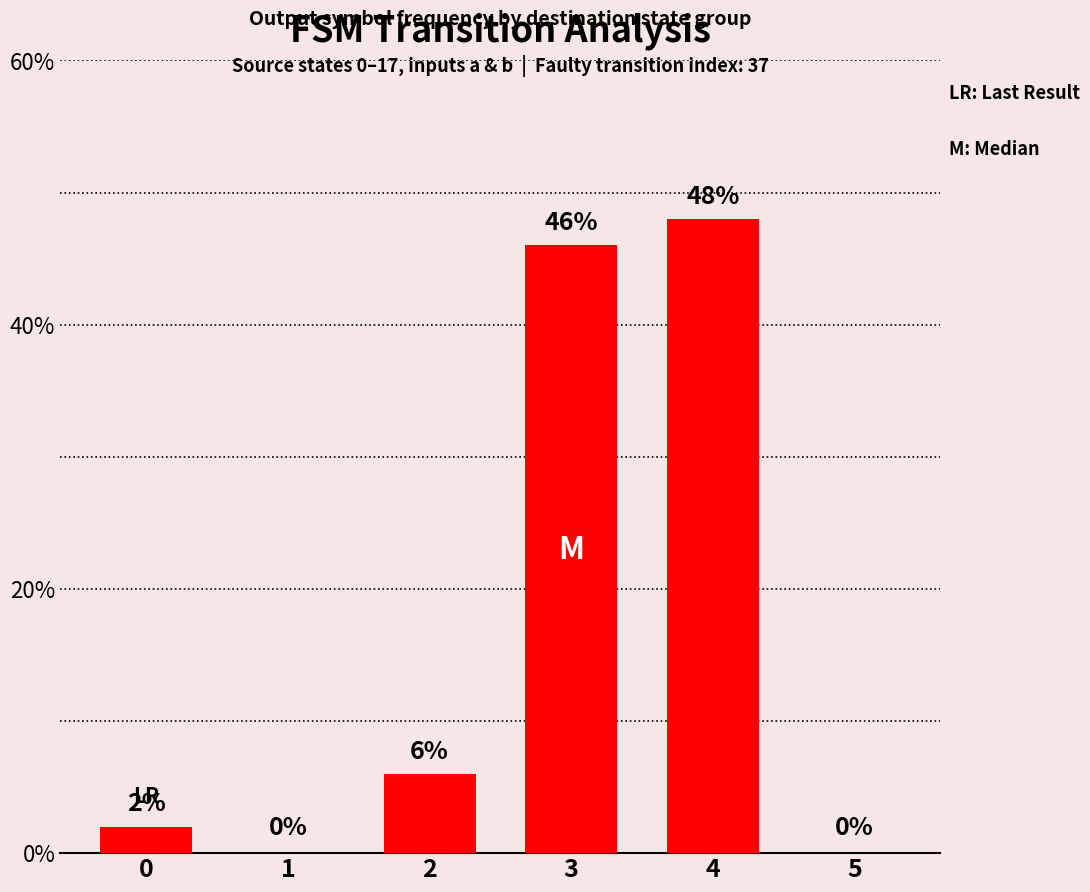

Reading right to left, what are all the values shown in this chart?

5=0	4=48	3=46	2=6	1=0	0=2